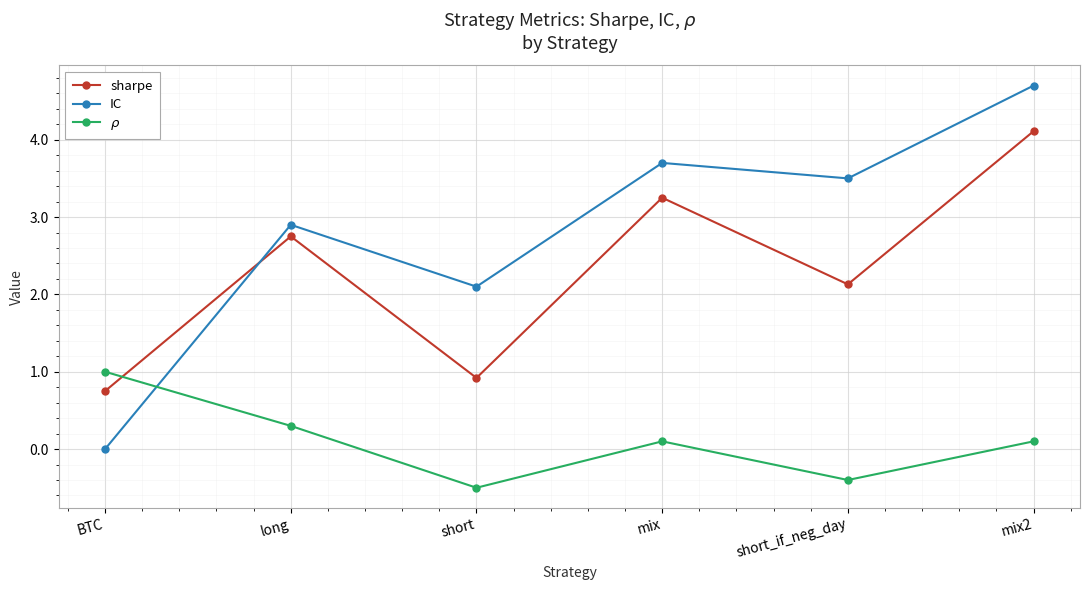

What is the difference between the highest and lowest values at short?

2.6